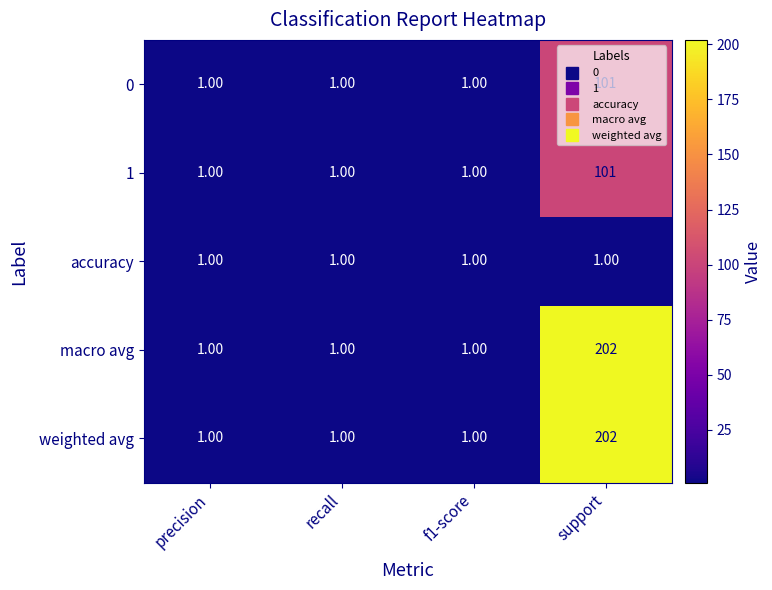

Which label corresponds to the largest value in the chart?

support